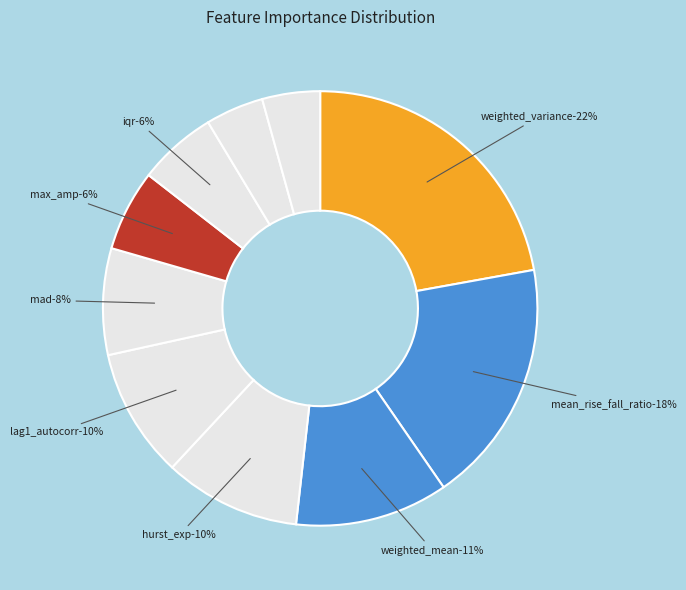

What percentage is NOT represented by lag1_autocorr?

90.4%